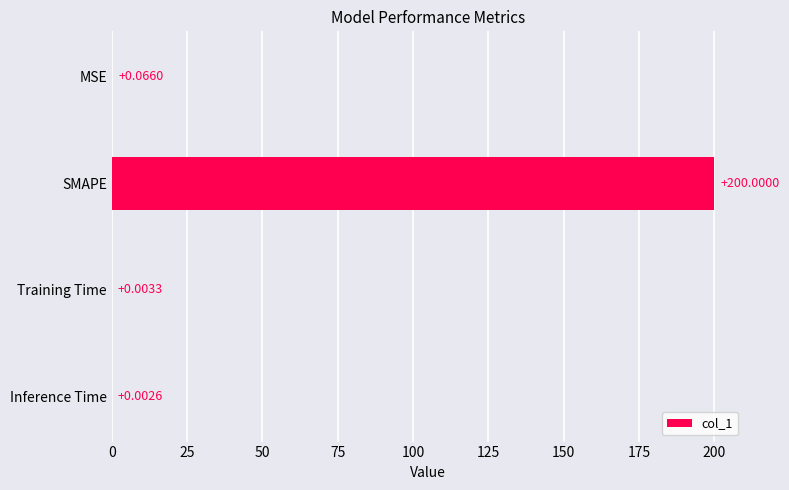

Which has a higher value, Inference Time or SMAPE?

SMAPE